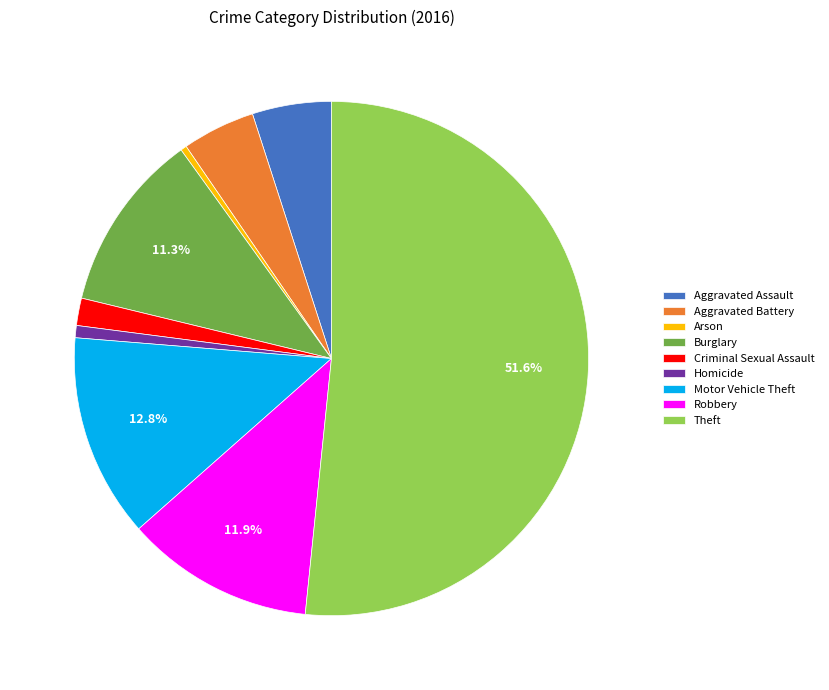

Which category has the biggest portion of the pie?

Theft